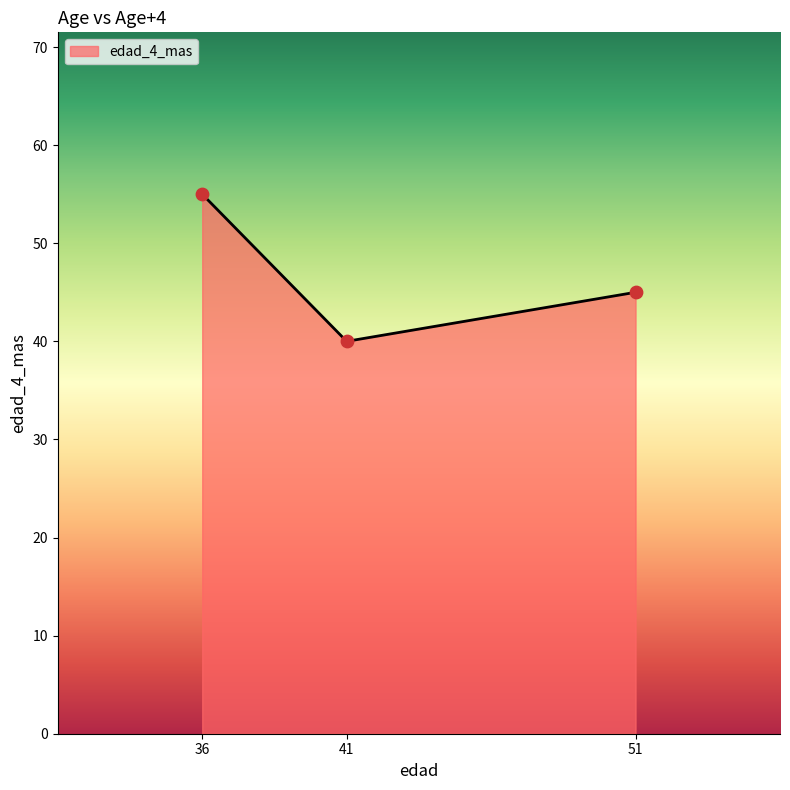

Which has a higher value, 51 or 41?

51